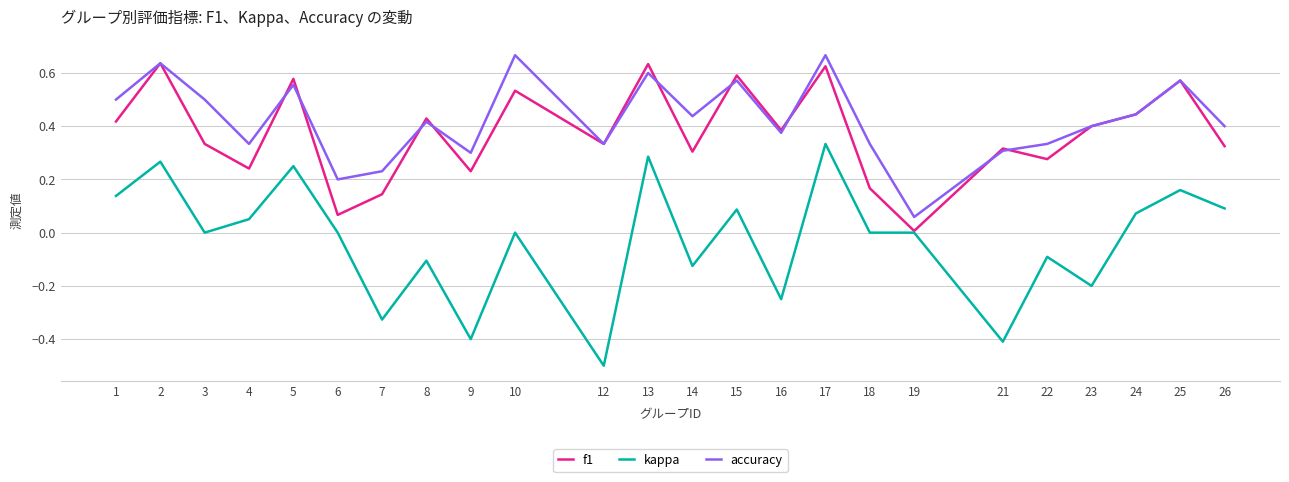

Between 4 and 24, which series saw the biggest shift?

f1